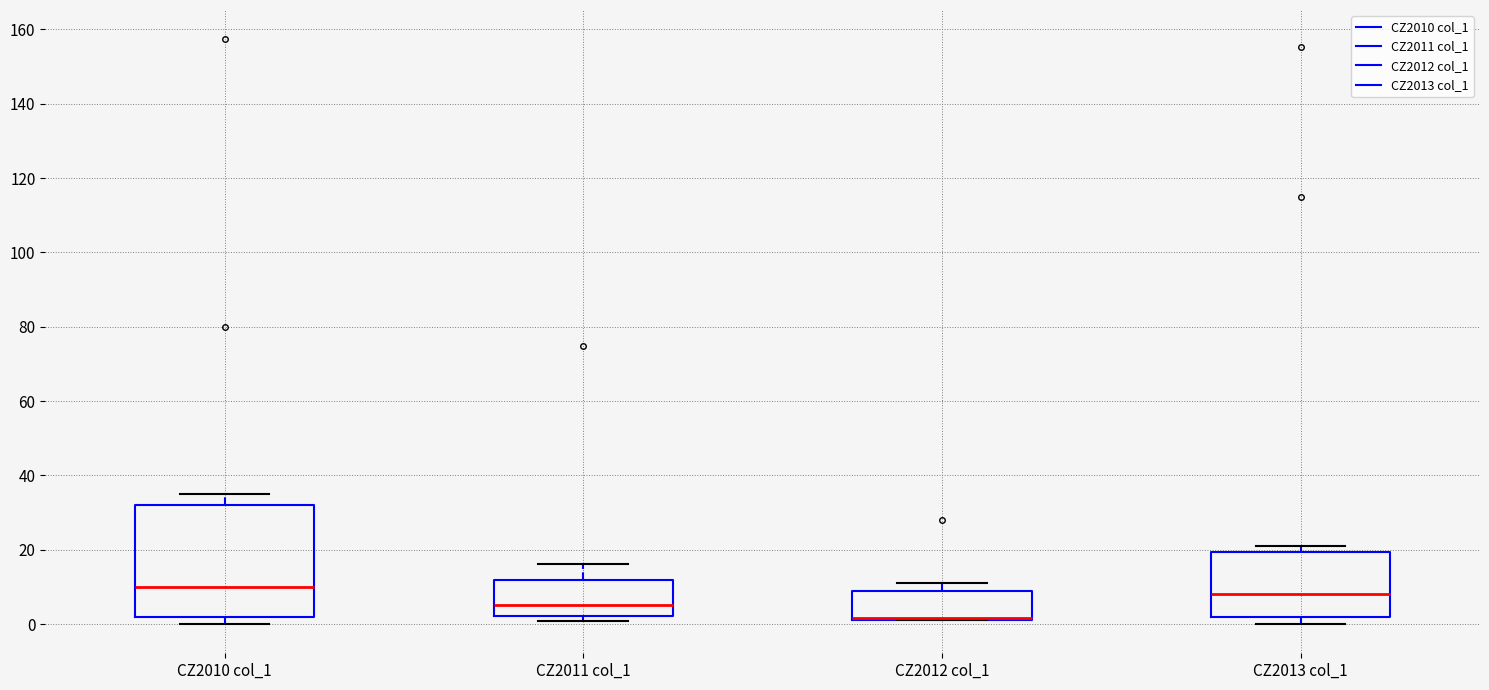

Reading left to right, read every box against the y-axis: the position of its median line, the range the box covers, and the ends of its whiskers. The values are not printed on the chart, so give them approximately, as read against the axis.

CZ2010 col_1: median 10, box 2 to 32, whiskers 0 to 34
CZ2011 col_1: median 4, box 2 to 12, whiskers 0 to 16
CZ2012 col_1: median 2 (drawn on the box's lower edge), box 2 to 8, whiskers 0 to 12
CZ2013 col_1: median 8, box 2 to 20, whiskers 0 to 20 (just above the box's upper edge)